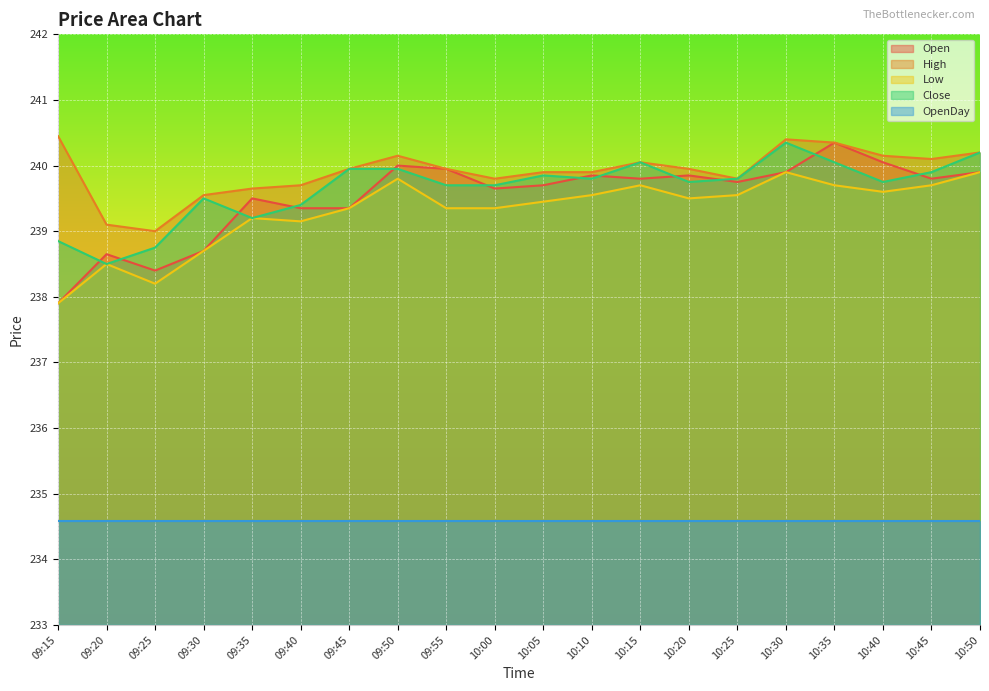

What position from the right is 09:40?

15